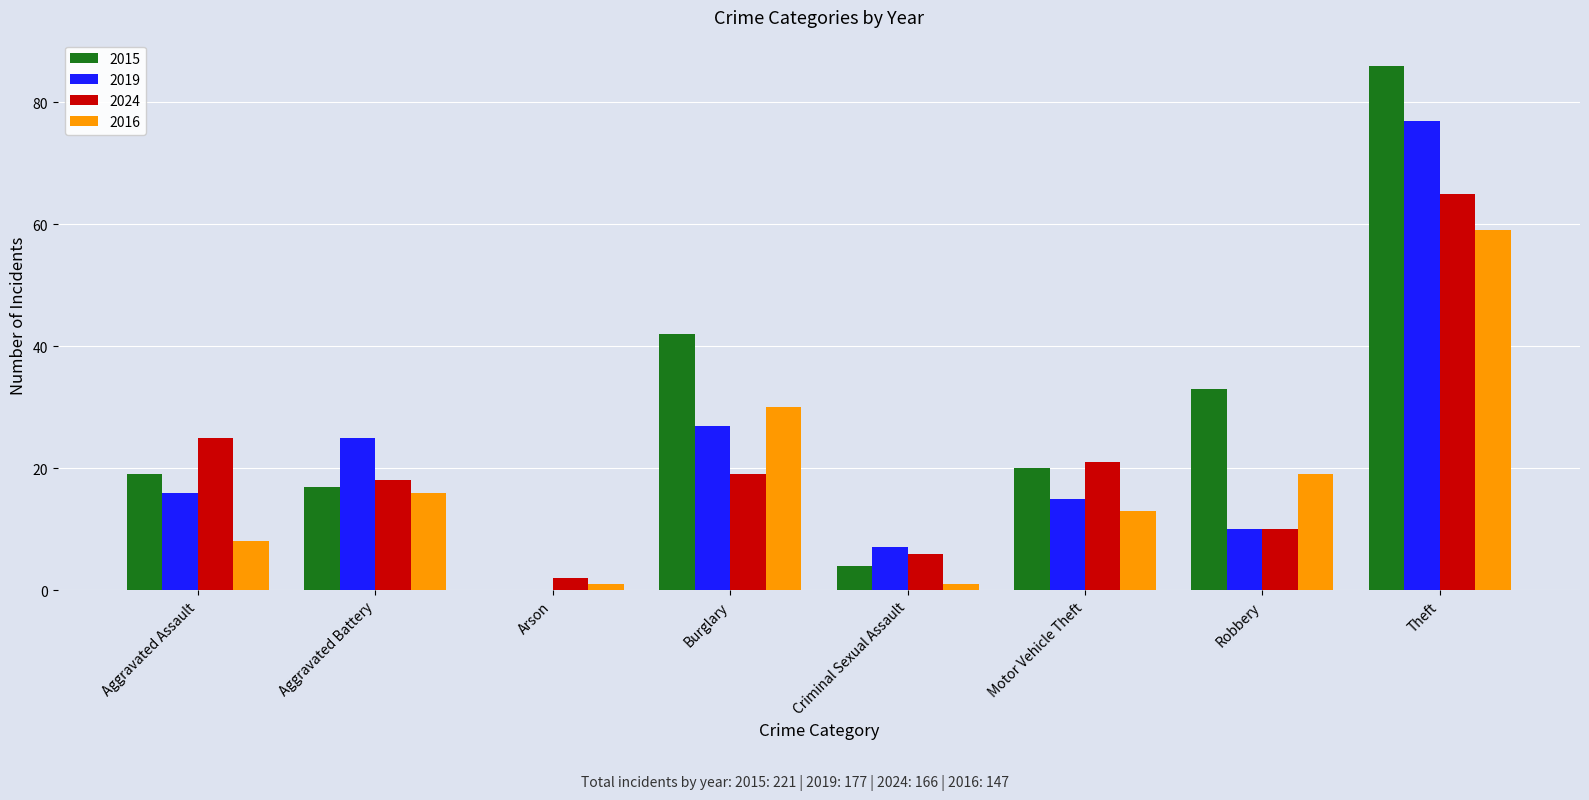

The 2019 series shows 7 at Criminal Sexual Assault. True or false?

True